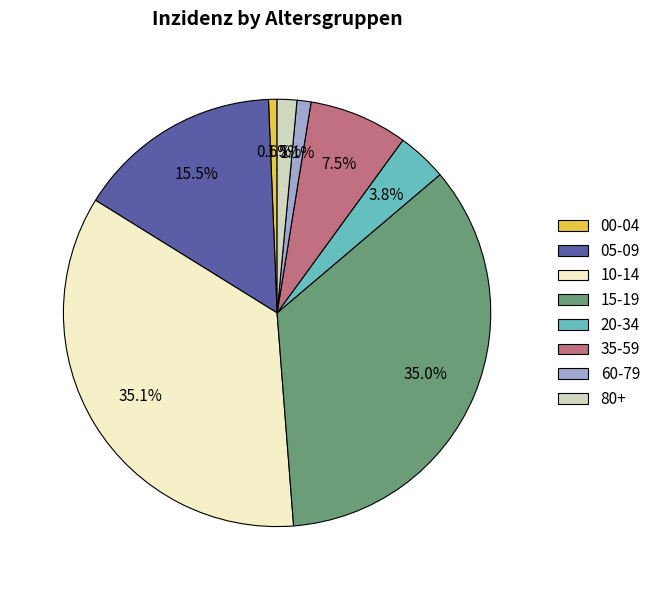

True or false: 15-19 accounts for 42% of the total.

False